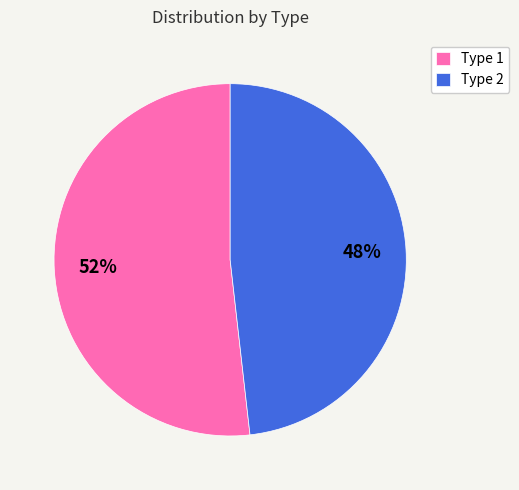

True or false: Type 1 accounts for 57% of the total.

False